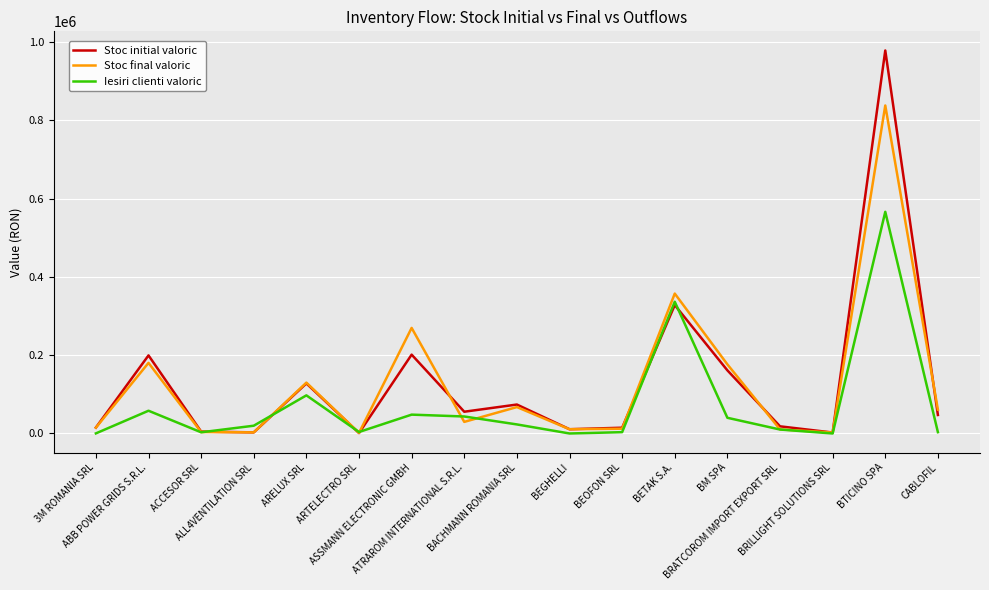

What is the highest value of the Stoc final valoric series?

837668.8